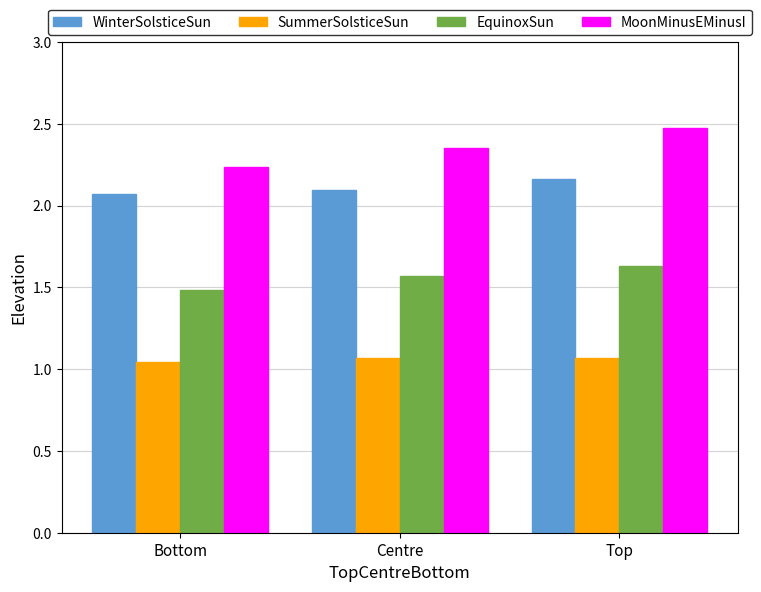

At Bottom, list the series in order from largest to smallest.

MoonMinusEMinusI, WinterSolsticeSun, EquinoxSun, SummerSolsticeSun